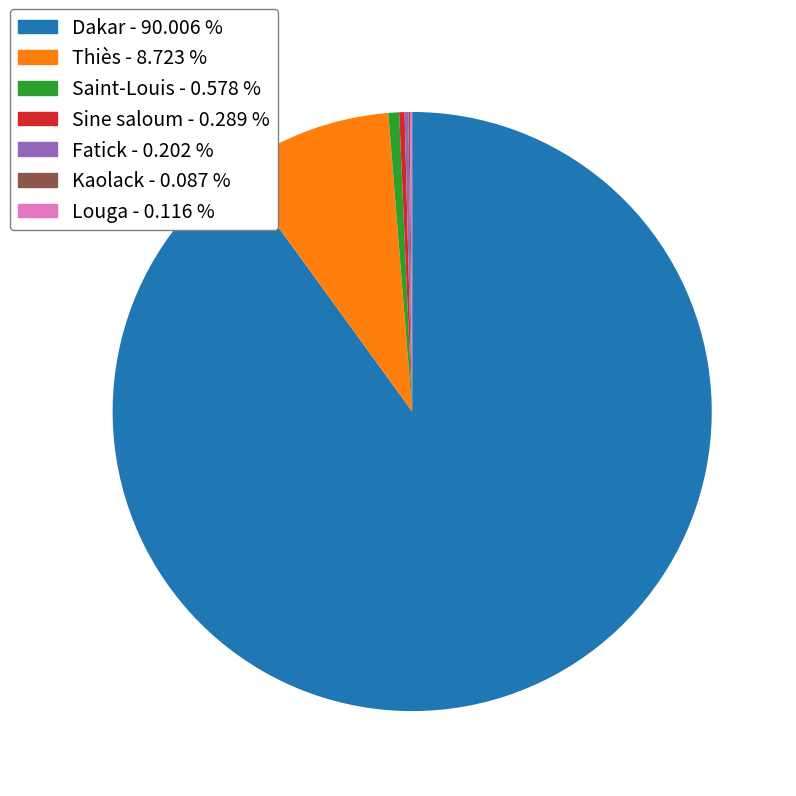

The Sine saloum slice represents 0% of the pie. True or false?

True